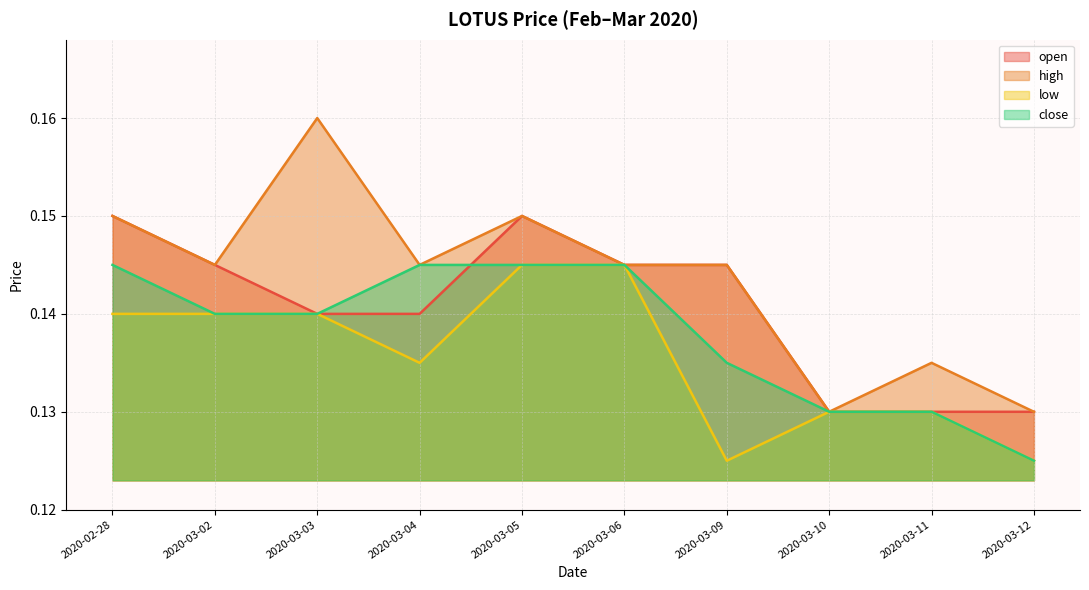

What is the value of the open point at the 2nd from the left?

0.1